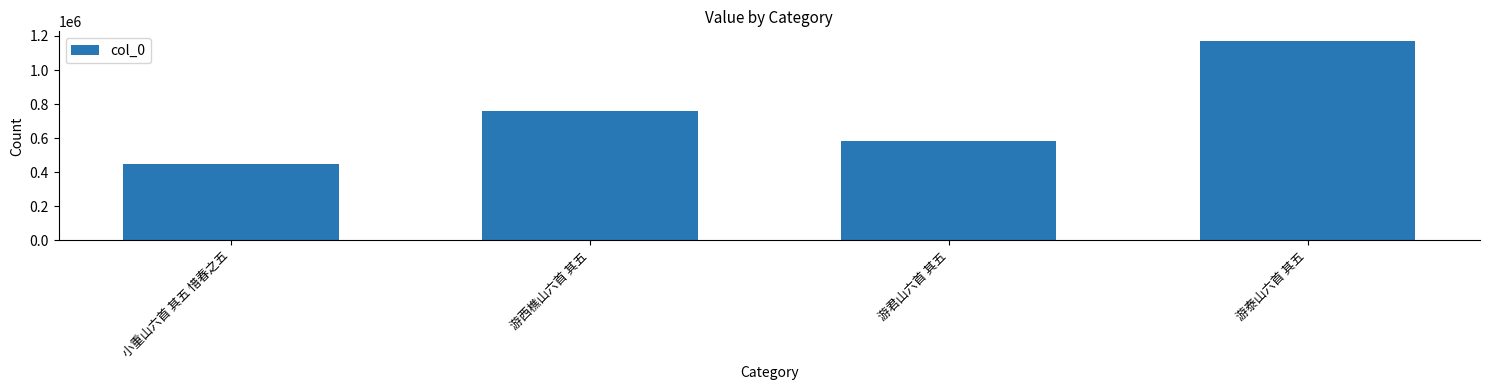

What is the minimum value shown in the chart?

450438